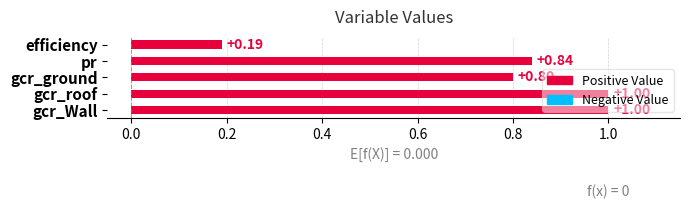

Are the bars horizontal?

Yes